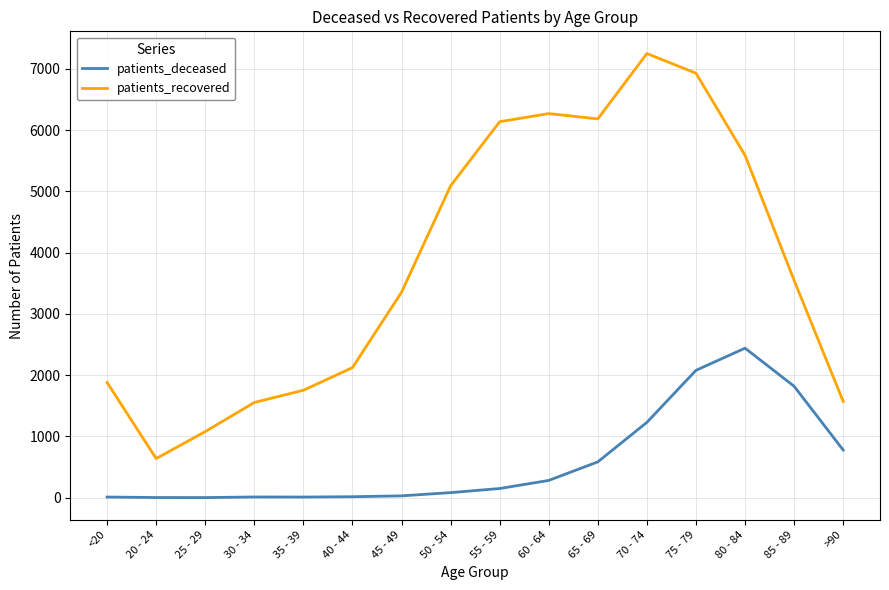

Rank the series by their maximum value, from highest to lowest.

patients_recovered, patients_deceased